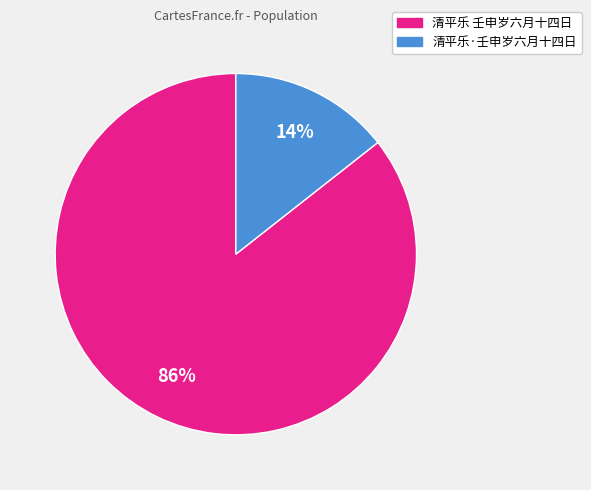

Is it true that 清平乐·壬申岁六月十四日 is 5% of the pie?

False